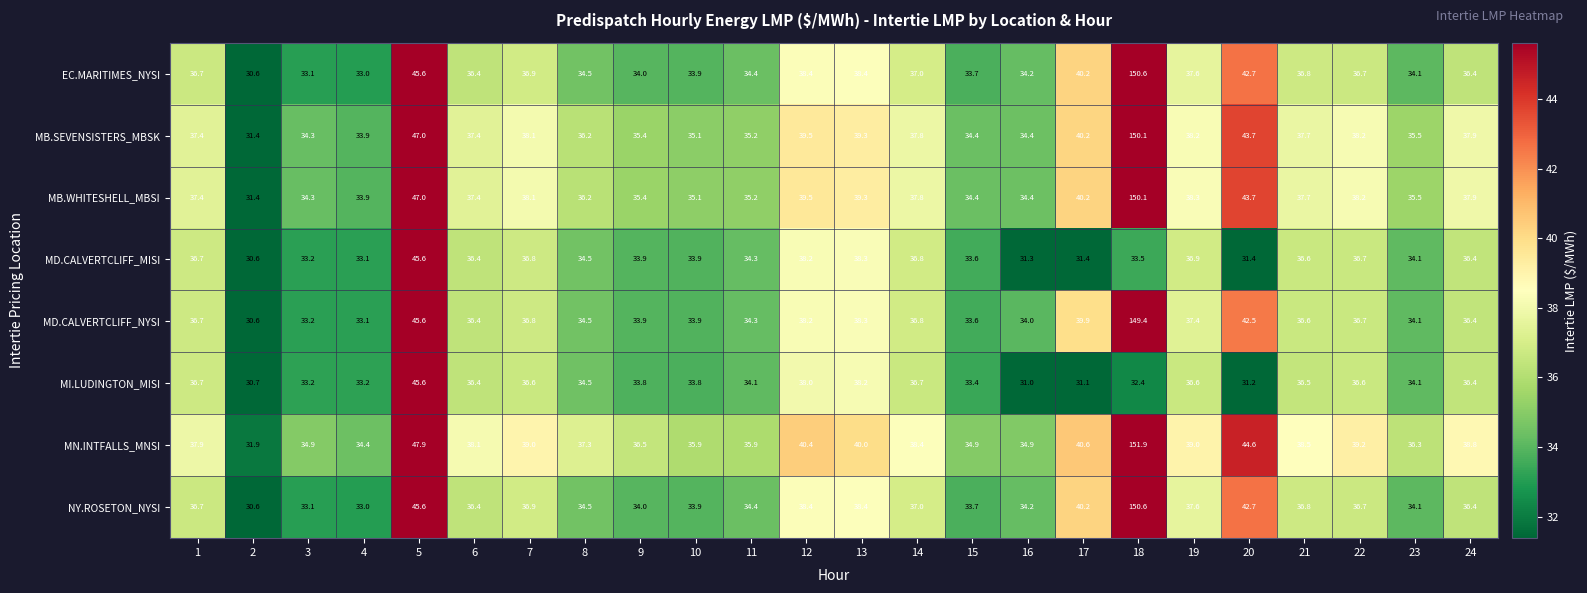

How many categories are shown in the chart?

24